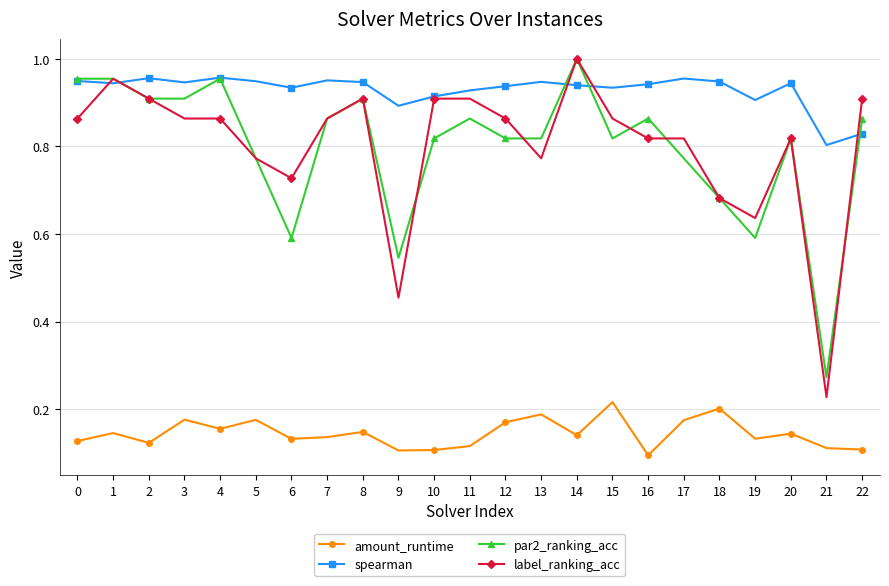

At which category is the sum across all series the highest?

14